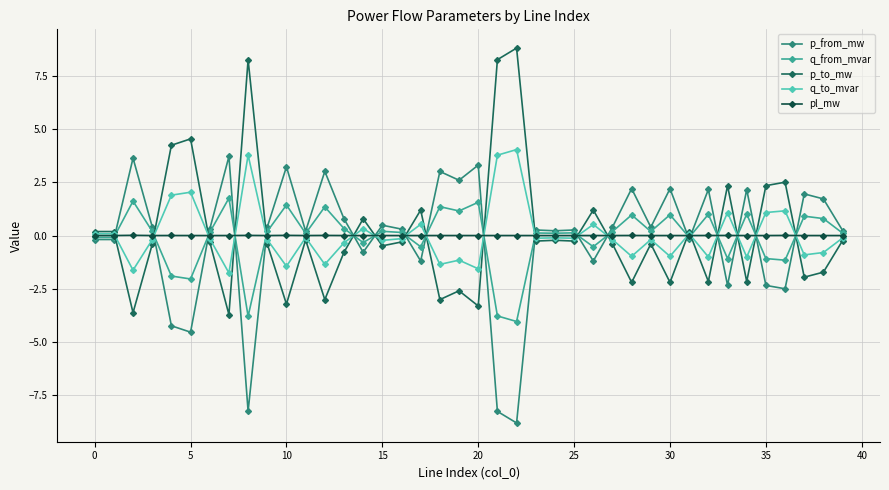

At which category is the sum across all series the highest?

36